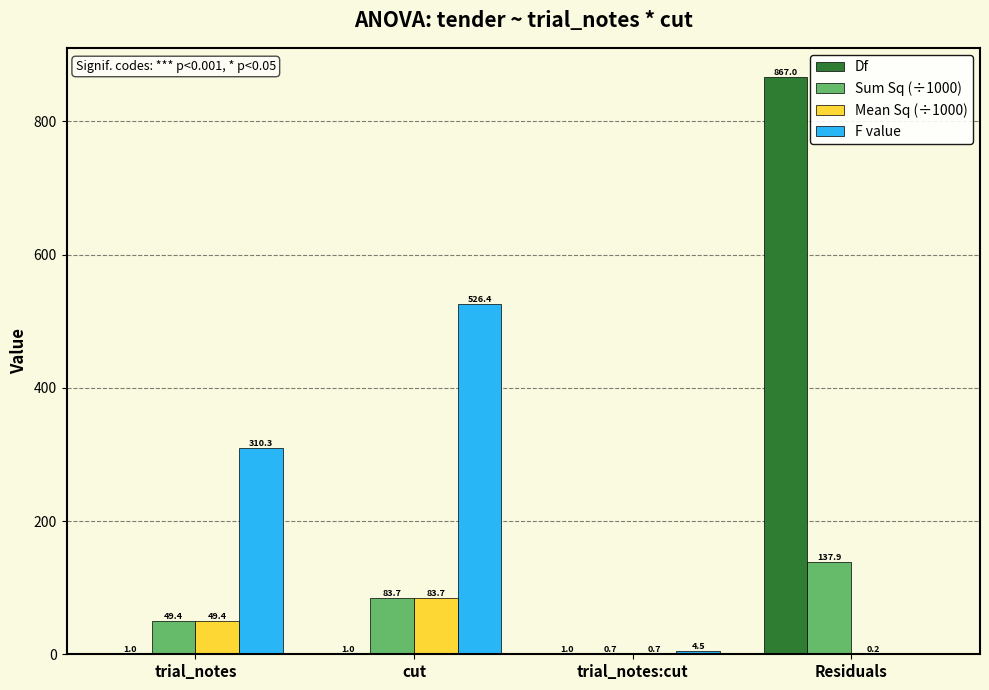

Reading left to right, what are all the values shown in this chart?

Df: trial_notes=1.0	cut=1.0	trial_notes:cut=1.0	Residuals=867.0
Sum Sq (÷1000): trial_notes=49.4	cut=83.7	trial_notes:cut=0.7	Residuals=137.9
Mean Sq (÷1000): trial_notes=49.4	cut=83.7	trial_notes:cut=0.7	Residuals=0.2
F value: trial_notes=310.3	cut=526.4	trial_notes:cut=4.5	Residuals=0.0